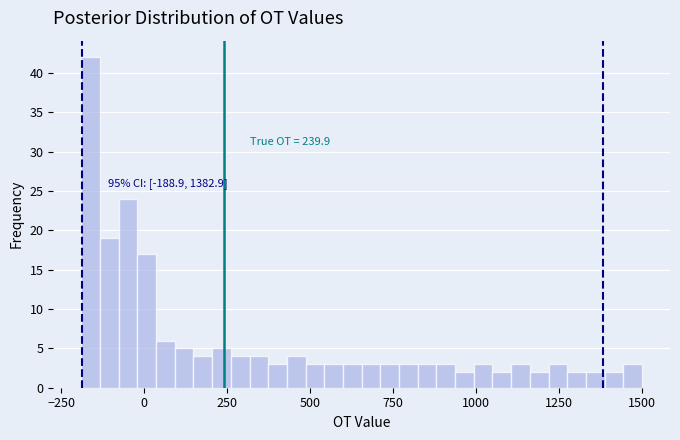

Read against the x-axis, roughly where is the centre of the tallest bar?

-150